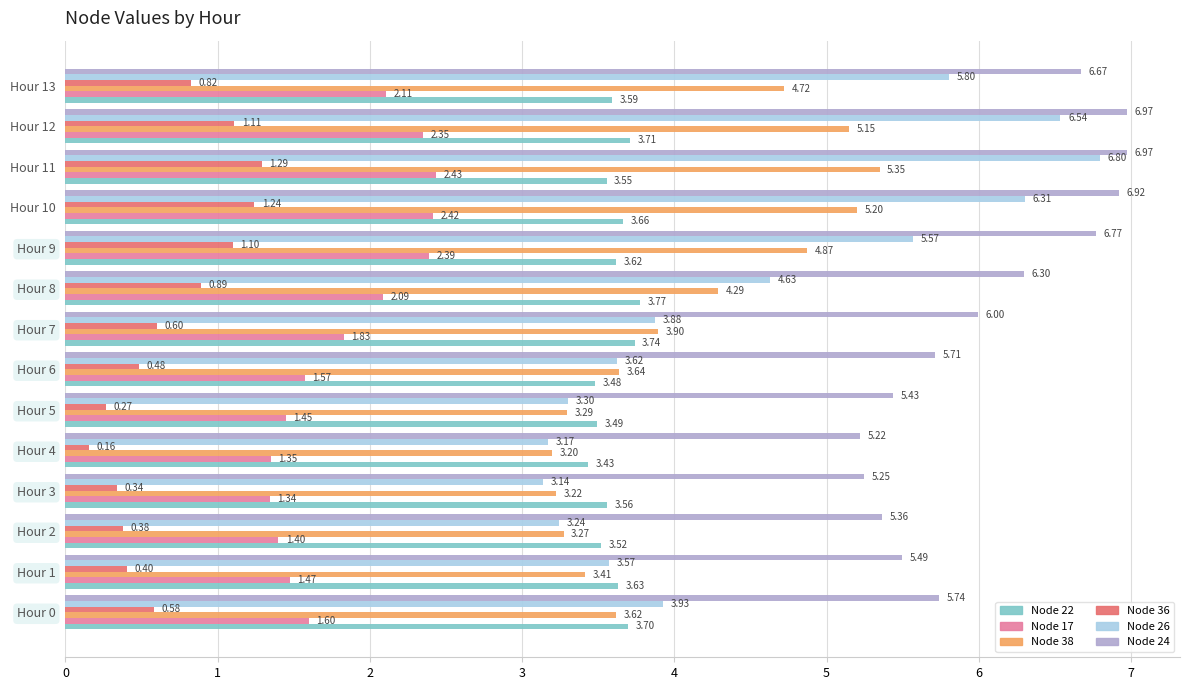

What is the spread (max minus min) of values at Hour 2?

5.0